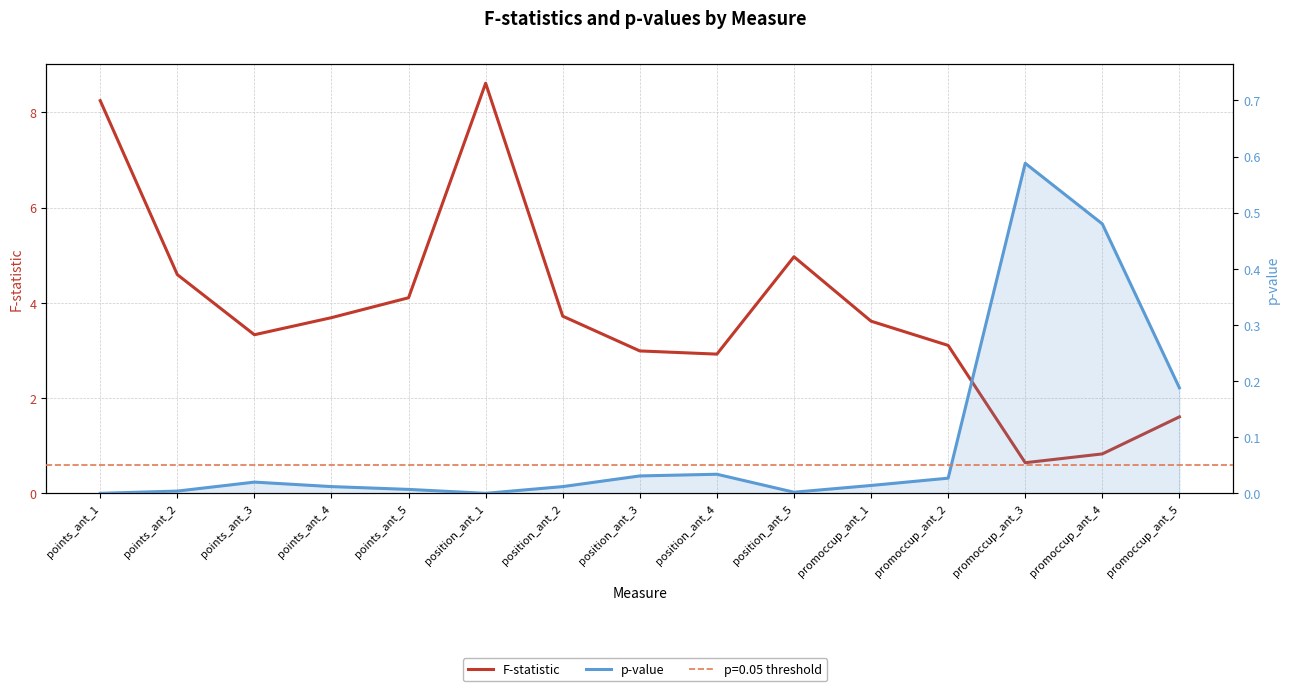

How many categories are shown in the chart?

15